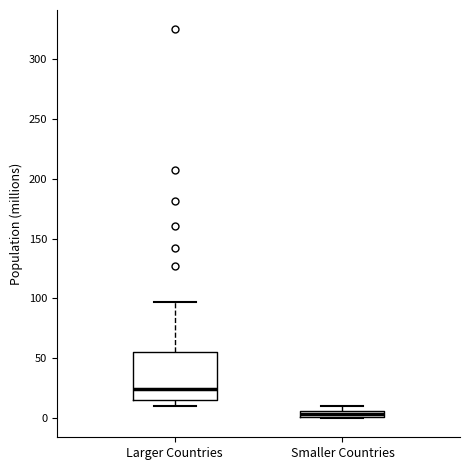

Where is the lower edge of the box for Larger Countries on the y-axis? The values are not printed on the chart, so give them approximately, as read against the axis.

15